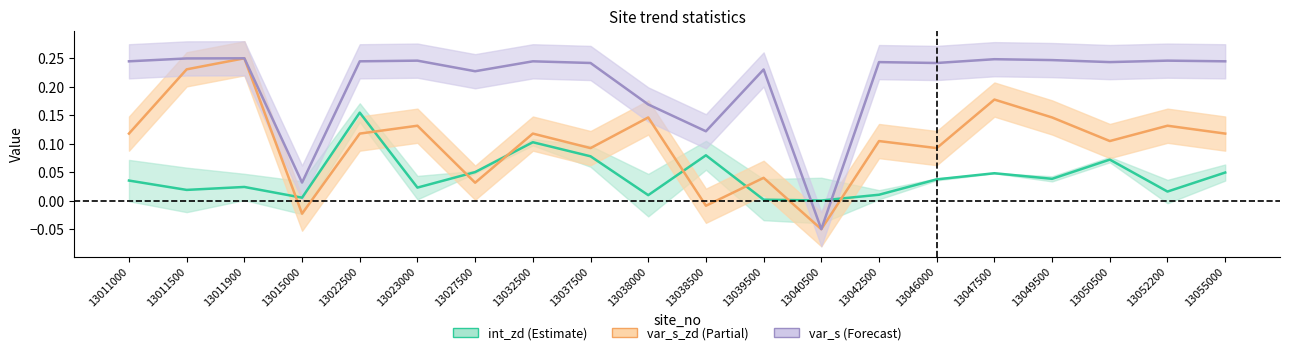

Reading right to left, list all the values displayed in this chart.

int_zd: 13055000=0.0	13052200=0.0	13050500=0.1	13049500=0.0	13047500=0.0	13046000=0.0	13042500=0.0	13040500=0.0	13039500=0.0	13038500=0.1	13038000=0.0	13037500=0.1	13032500=0.1	13027500=0.1	13023000=0.0	13022500=0.2	13015000=0.0	13011900=0.0	13011500=0.0	13011000=0.0
var_s_zd: 13055000=0.1	13052200=0.1	13050500=0.1	13049500=0.1	13047500=0.2	13046000=0.1	13042500=0.1	13040500=-0.1	13039500=0.0	13038500=-0.0	13038000=0.1	13037500=0.1	13032500=0.1	13027500=0.0	13023000=0.1	13022500=0.1	13015000=-0.0	13011900=0.2	13011500=0.2	13011000=0.1
var_s: 13055000=0.2	13052200=0.2	13050500=0.2	13049500=0.2	13047500=0.2	13046000=0.2	13042500=0.2	13040500=-0.1	13039500=0.2	13038500=0.1	13038000=0.2	13037500=0.2	13032500=0.2	13027500=0.2	13023000=0.2	13022500=0.2	13015000=0.0	13011900=0.2	13011500=0.2	13011000=0.2